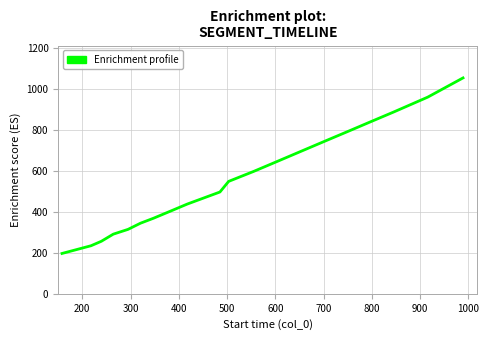

What is the greatest value displayed?

1053.8